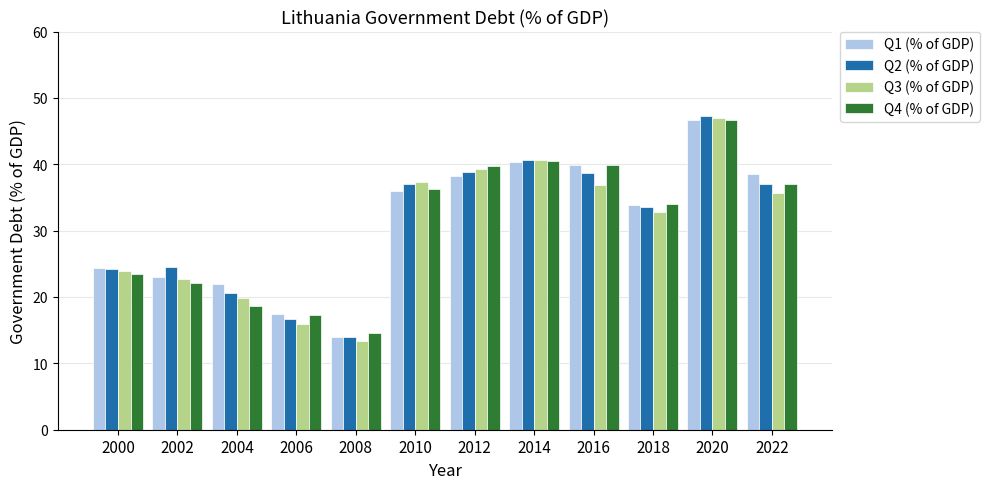

What are all the series names shown in the legend?

Q1 (% of GDP), Q2 (% of GDP), Q3 (% of GDP), Q4 (% of GDP)